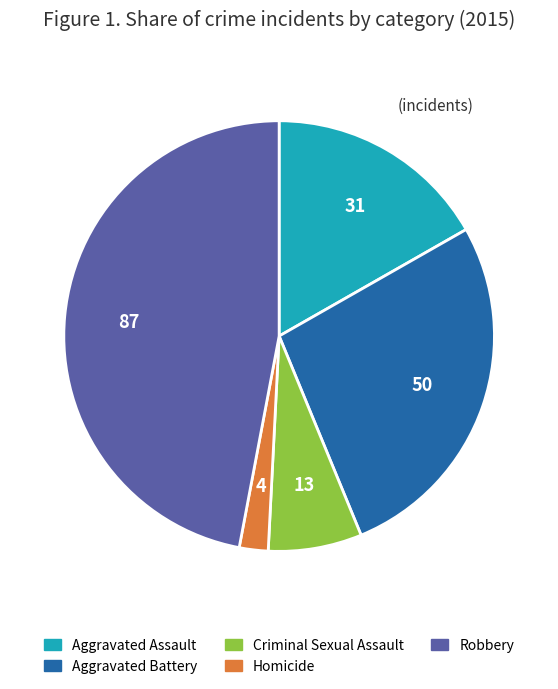

What is the largest slice in the pie chart?

Robbery